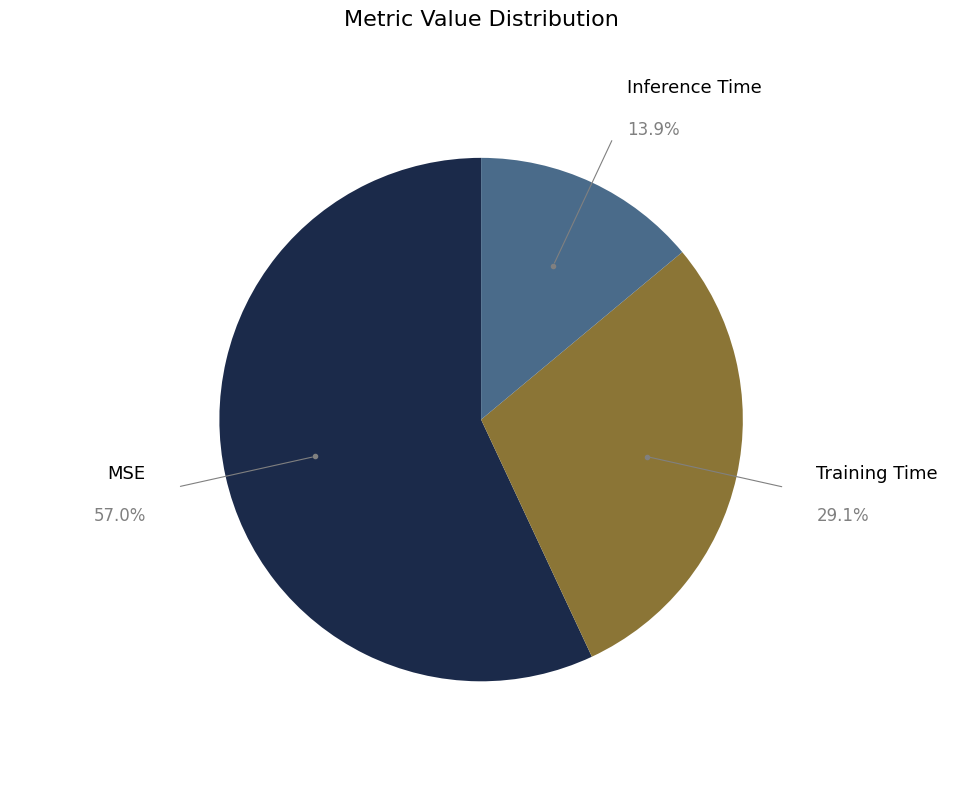

How many slices are in this pie chart?

3